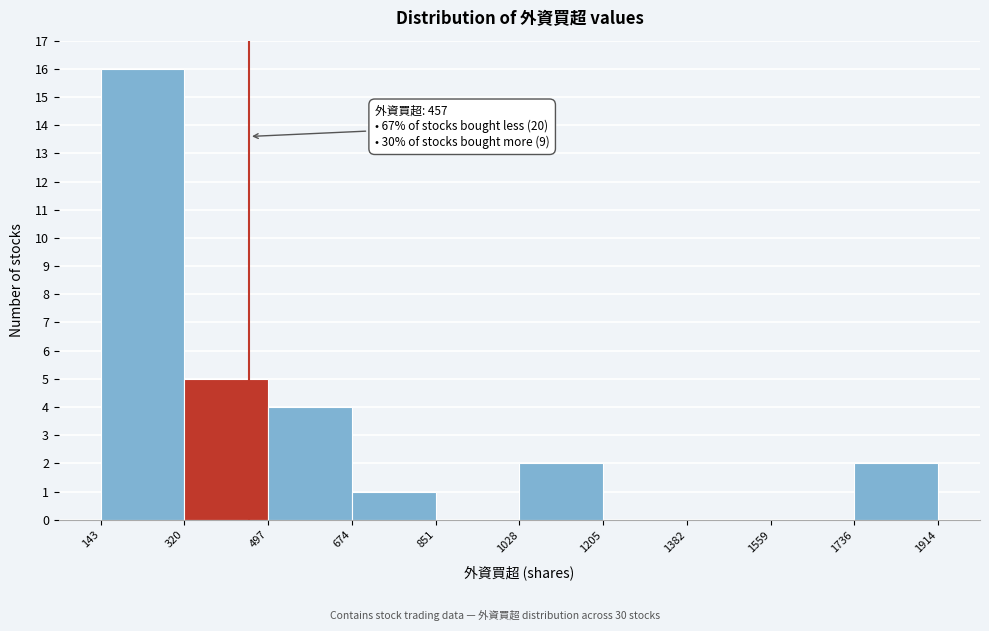

Over which range of the x-axis is the bar tallest?

143 to 320